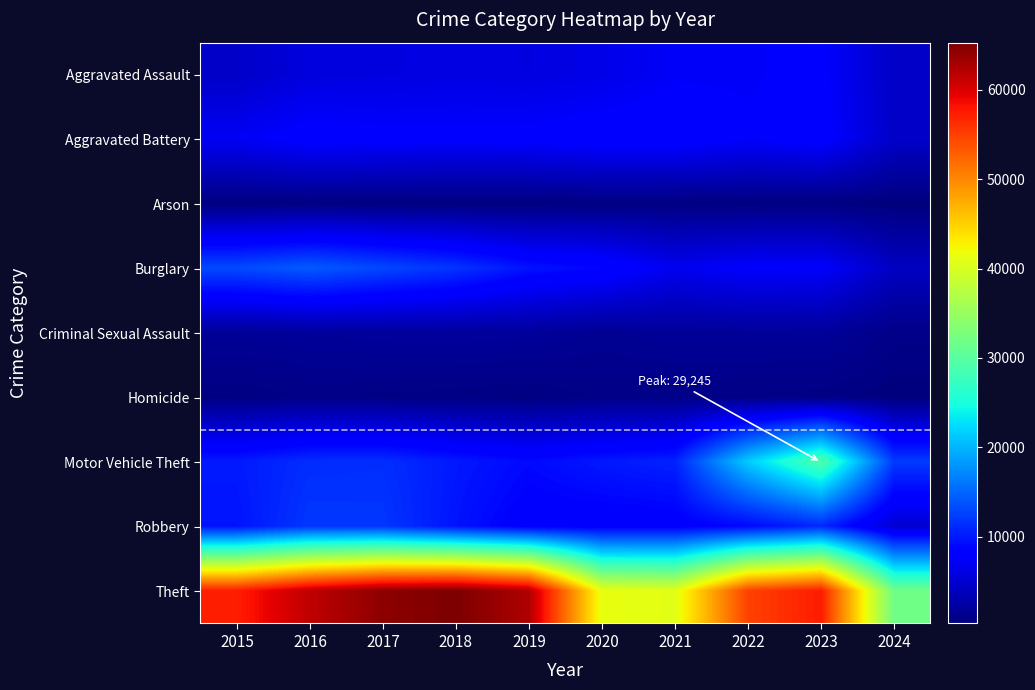

Between 2020 and 2022, which is larger?

2022